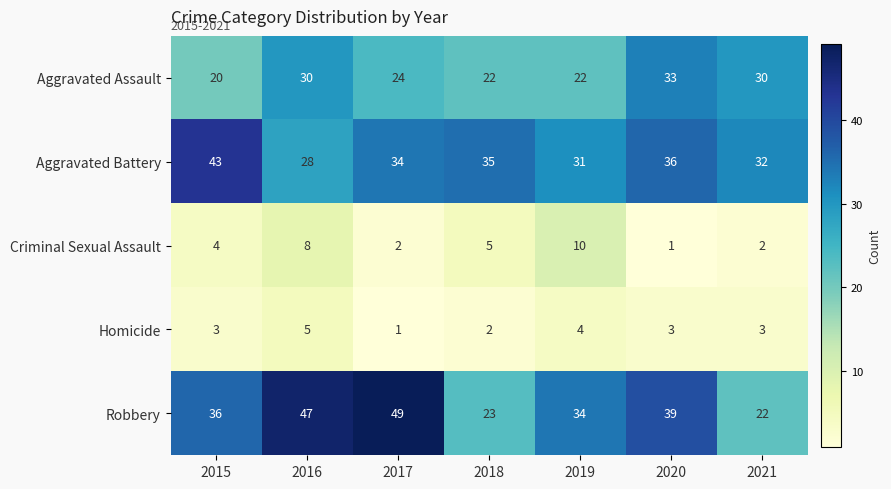

The Criminal Sexual Assault series shows 2 at 2017. True or false?

True